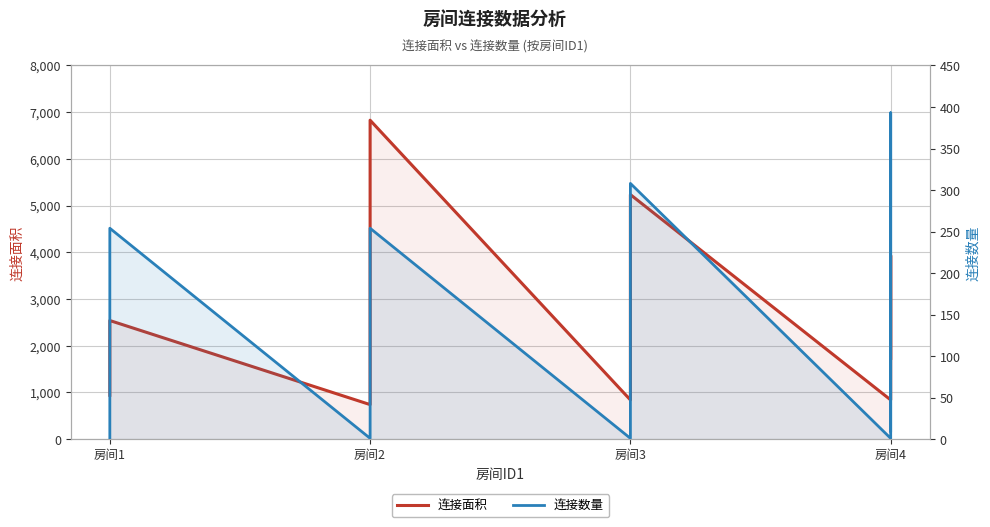

Which series has the largest total across all categories?

连接面积